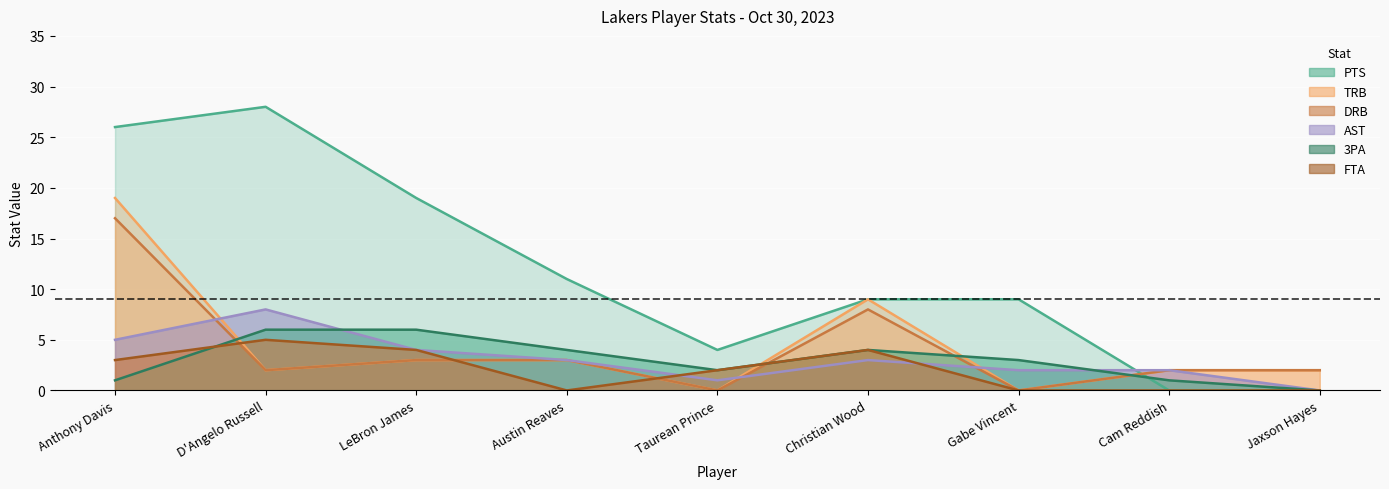

What is the average value of the DRB series?

4